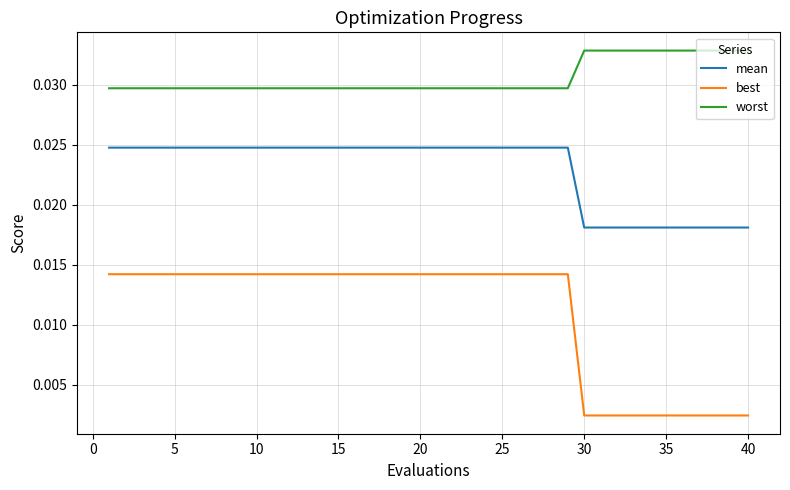

Which series has the largest total across all categories?

worst